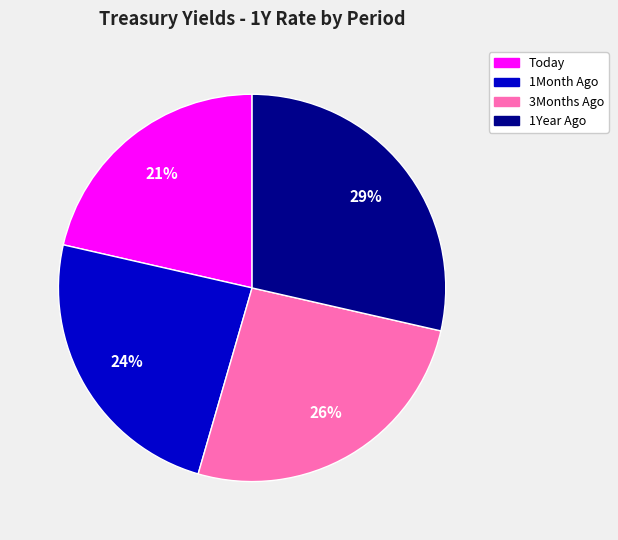

Does any single category account for the majority?

No